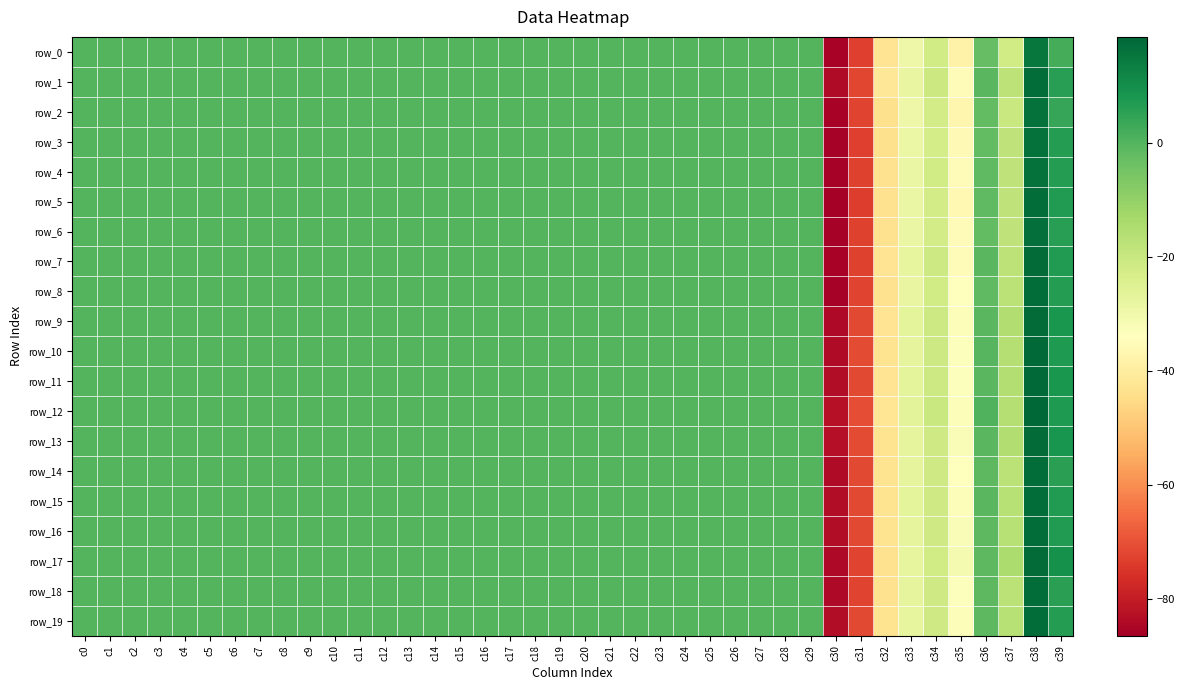

How many series are shown in this chart?

20